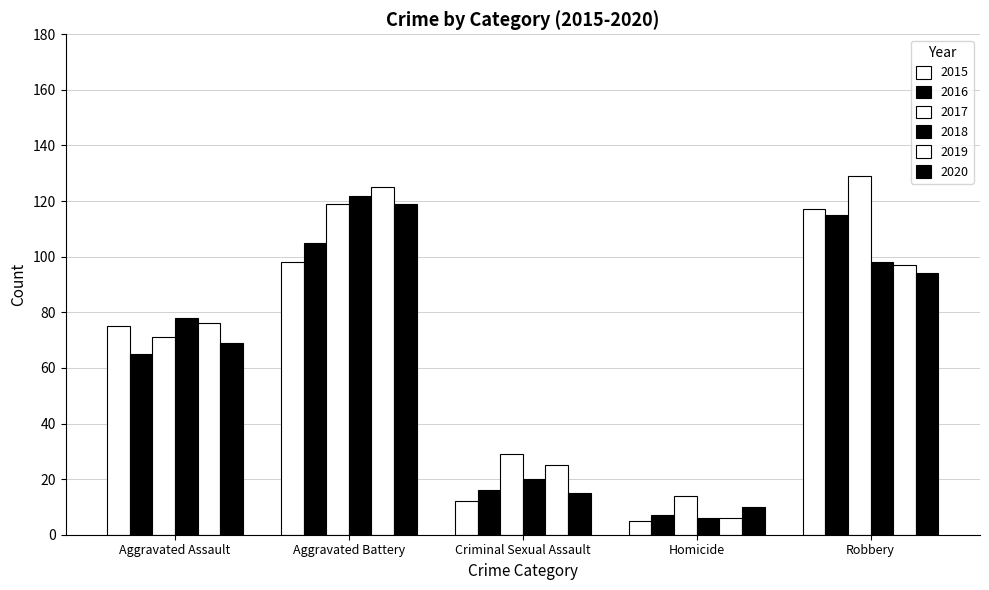

How many data points does each series have?

5